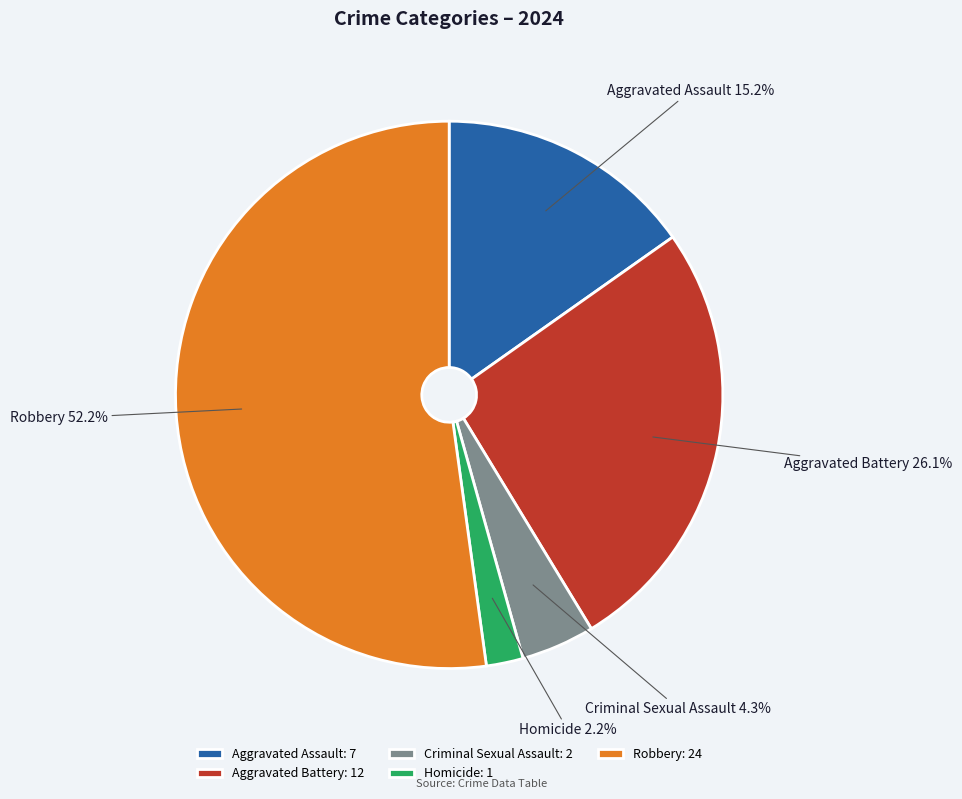

How many segments does this pie chart have?

5